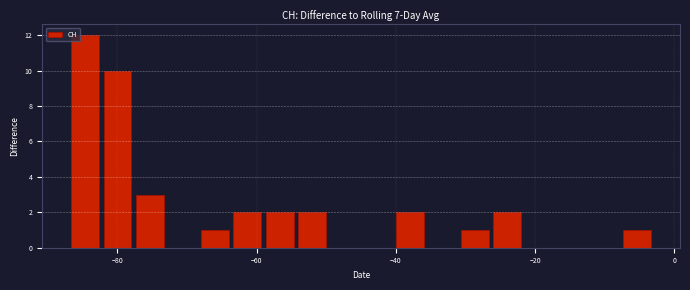

Around what value on the x-axis is the tallest bar? Give the approximate position of its centre, as read against the axis.

-84